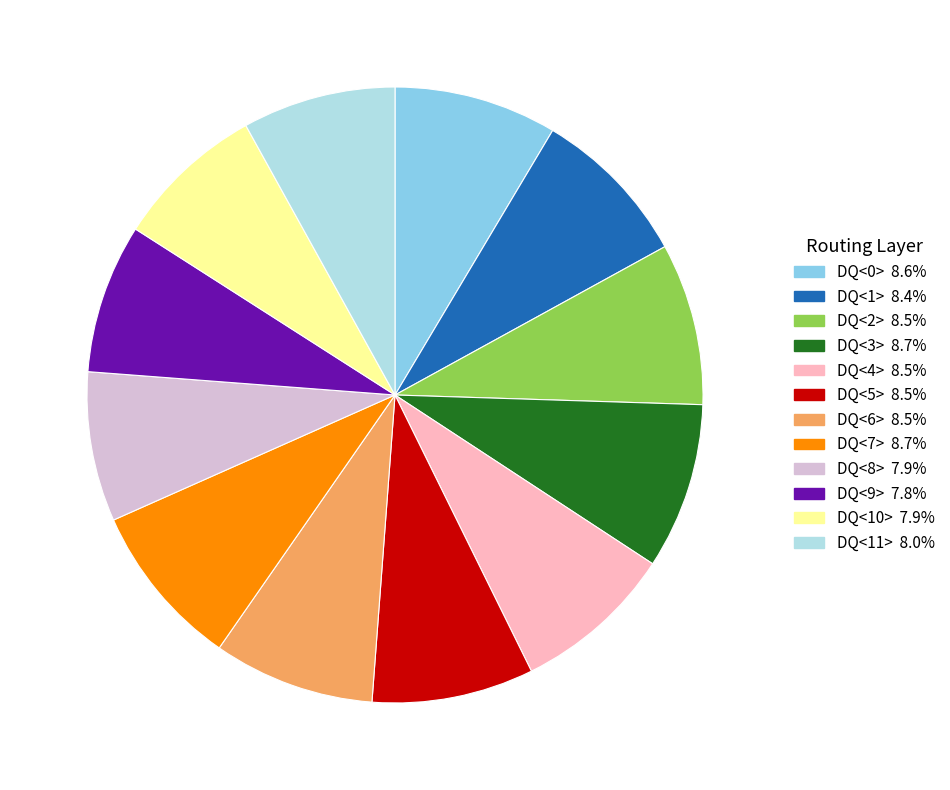

Is there a majority slice in this chart?

No